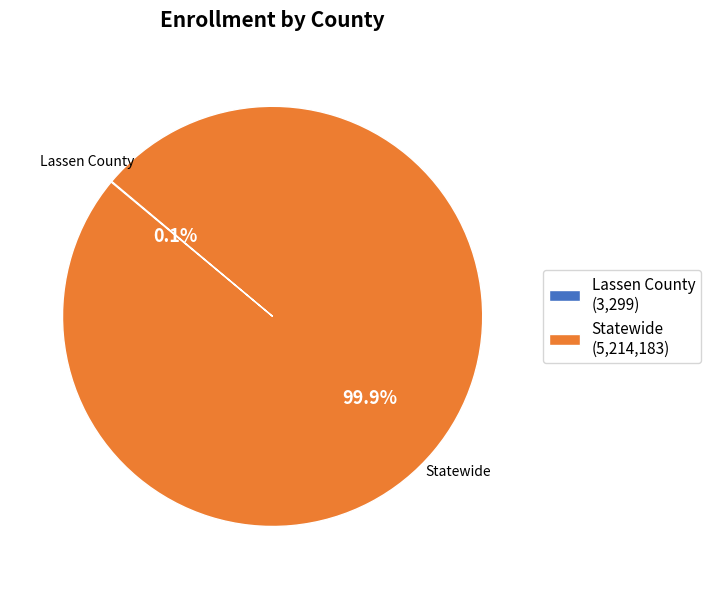

Is there any slice that represents more than half of the pie?

Yes